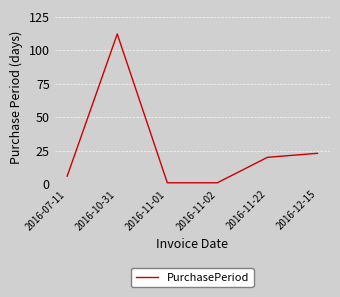

What is the minimum value shown in the chart?

1